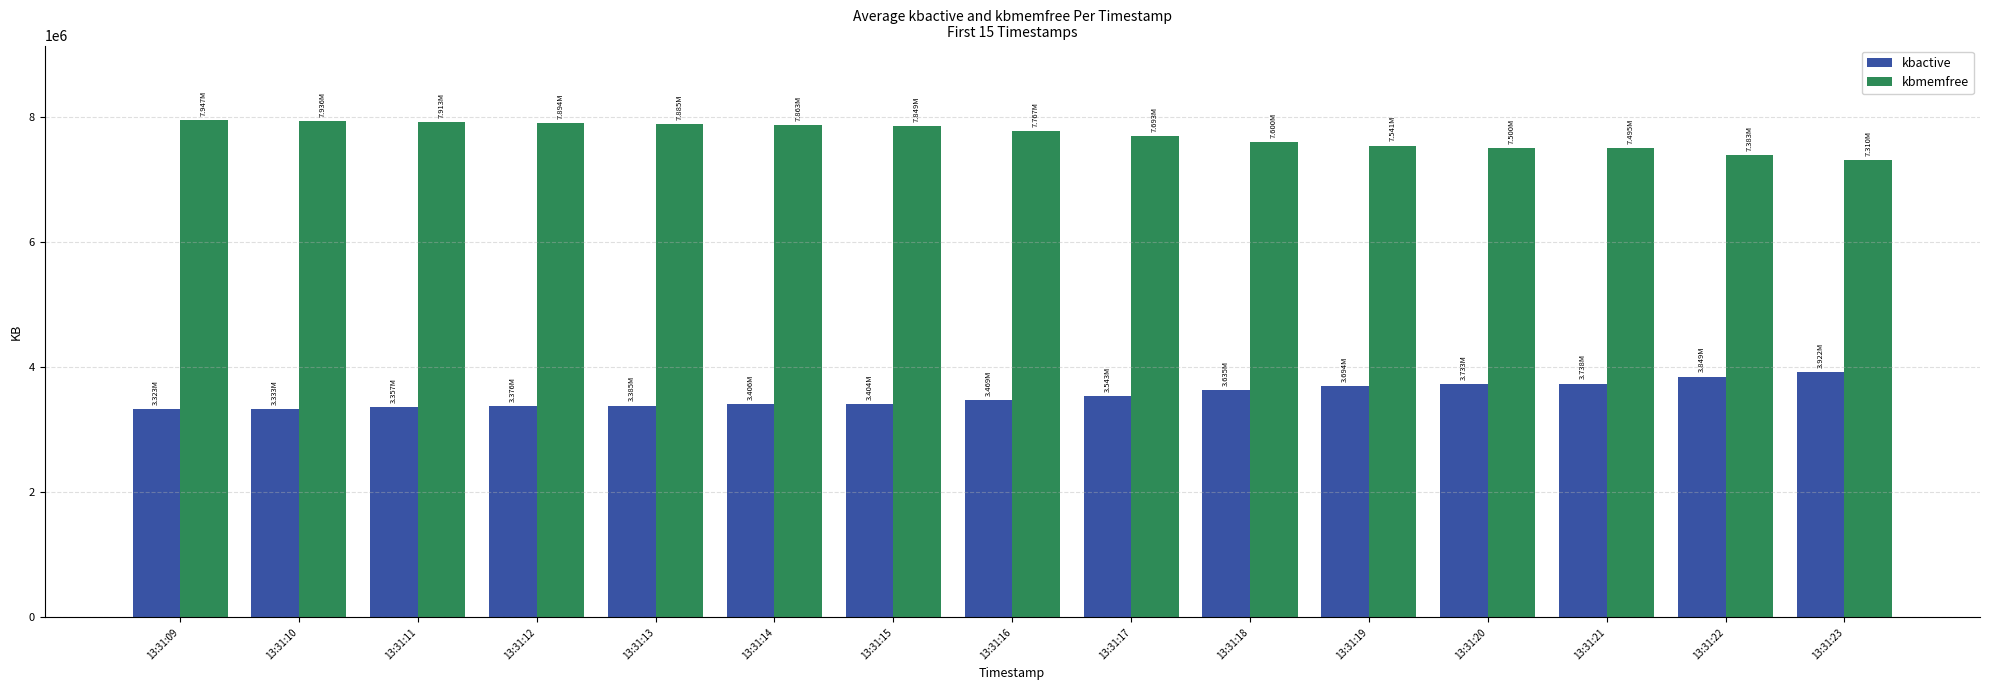

How many groups of bars are there?

15